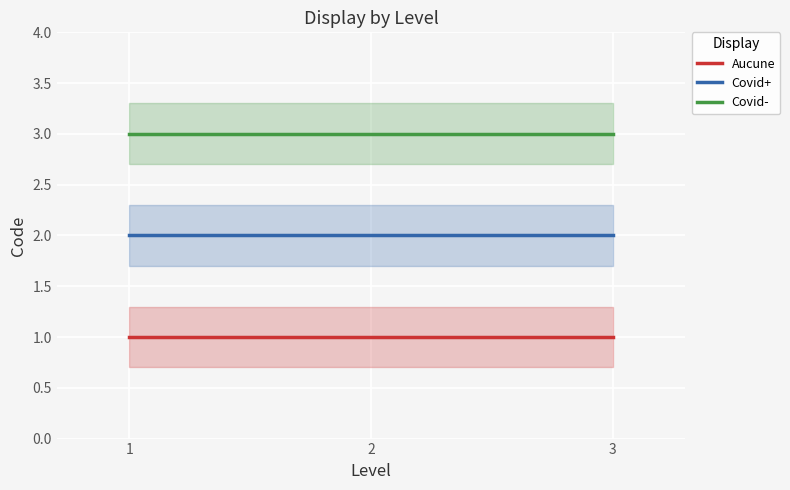

Which series has the largest total across all categories?

Covid-